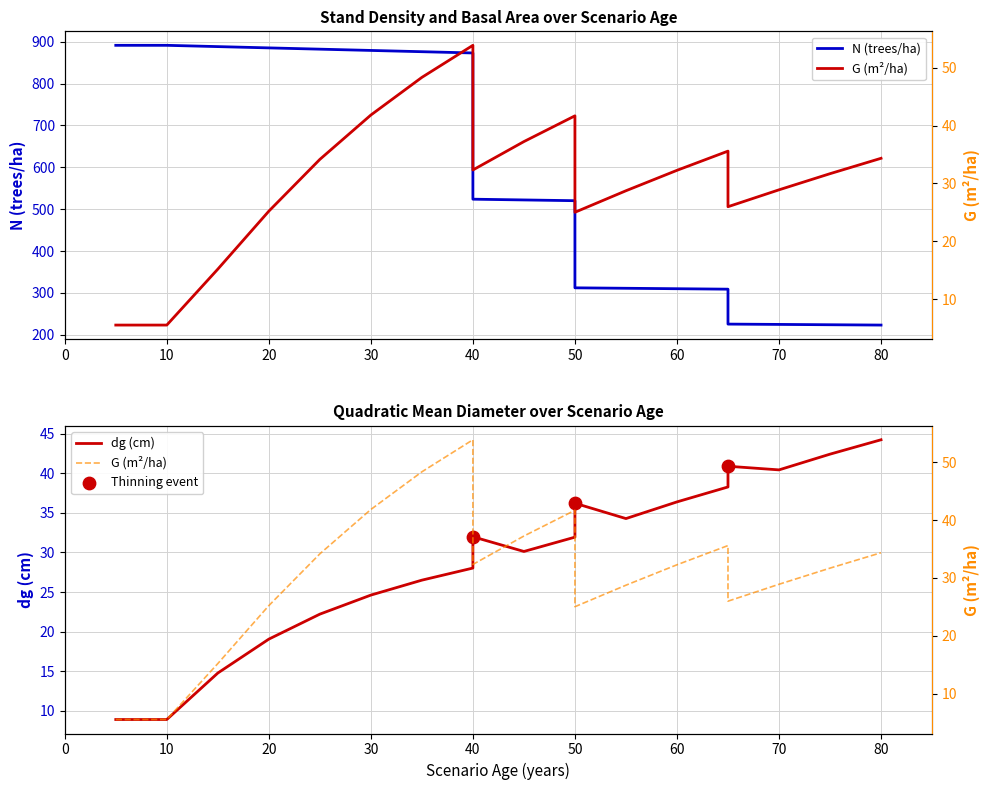

Which series contains the highest Y value?

N